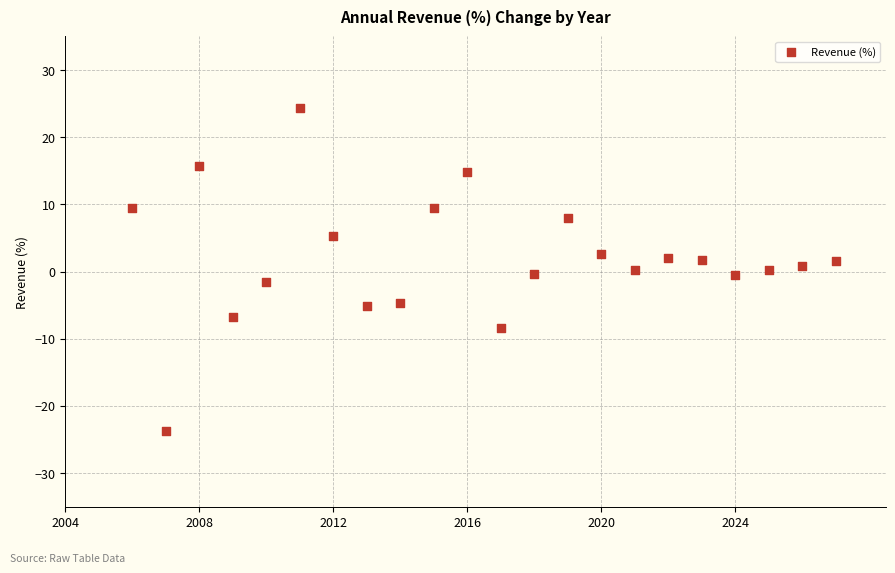

What is the range of X values (max minus min)?

21.0